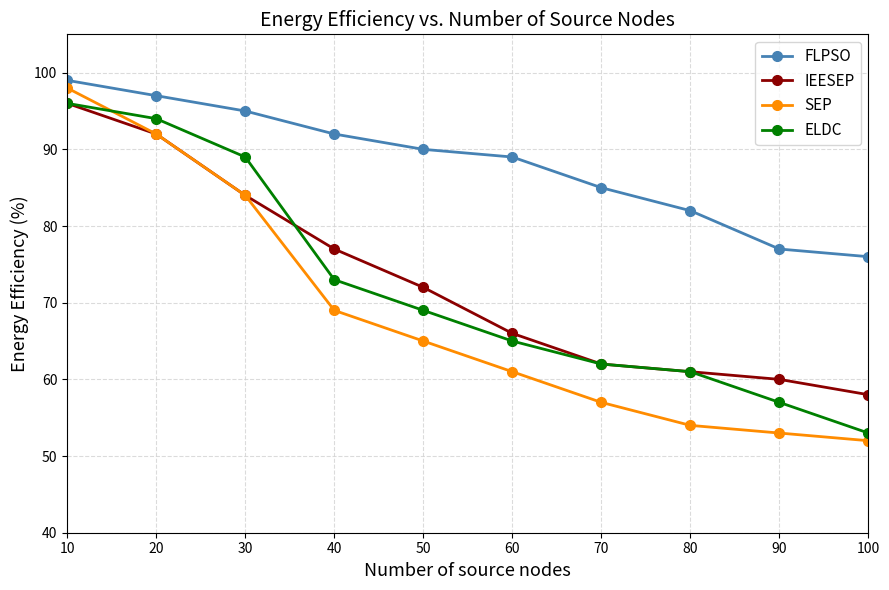

What is the smallest value displayed?

52